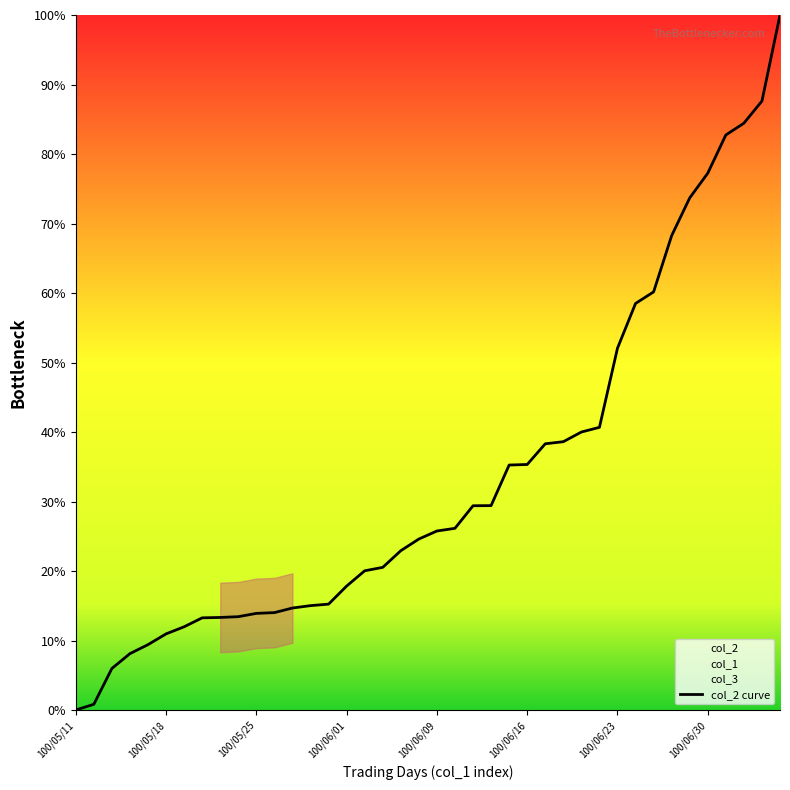

What is the approximate value at 19?

24.6